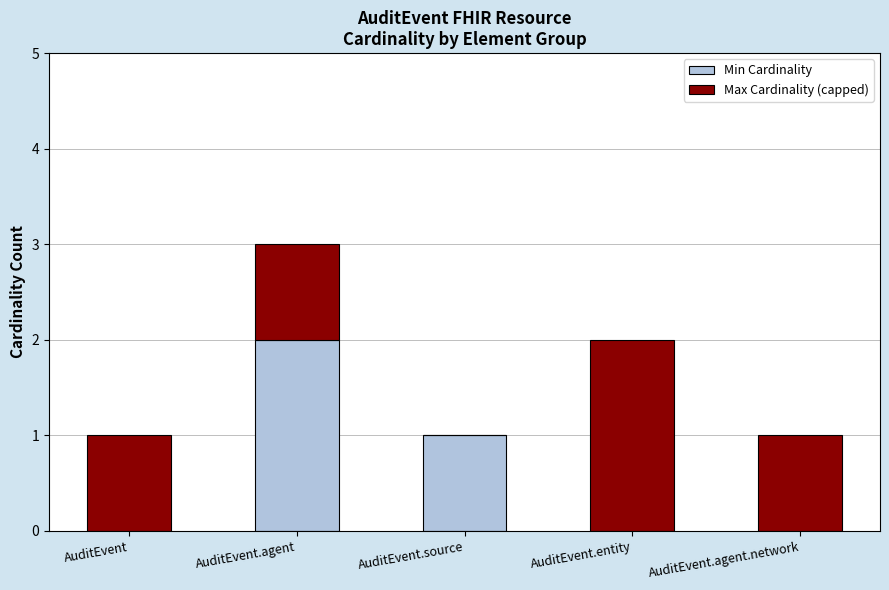

The Min Cardinality series shows 1 at AuditEvent.entity. True or false?

False